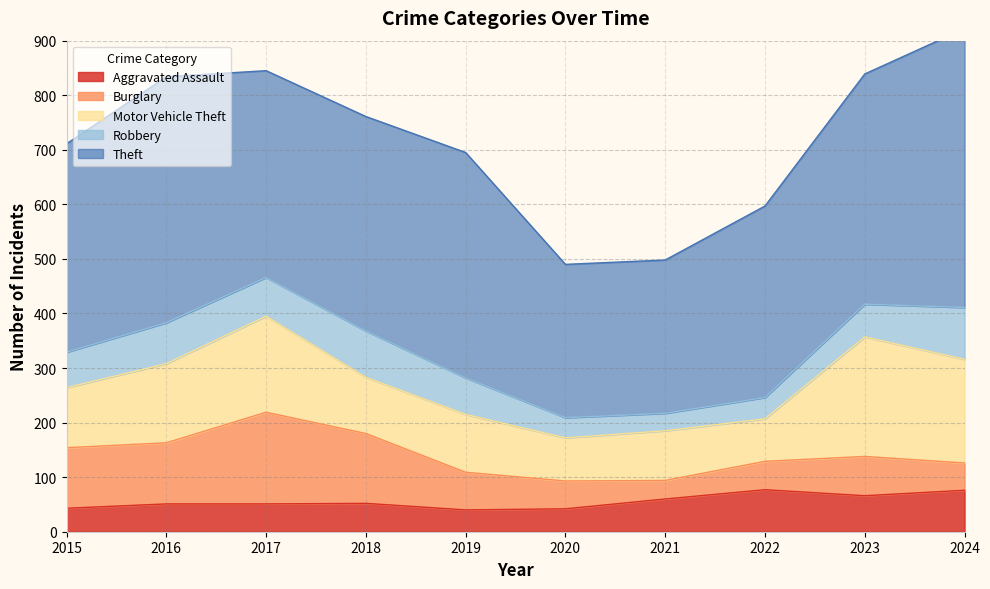

What is the value of the Robbery point at the 5th from the left?

67